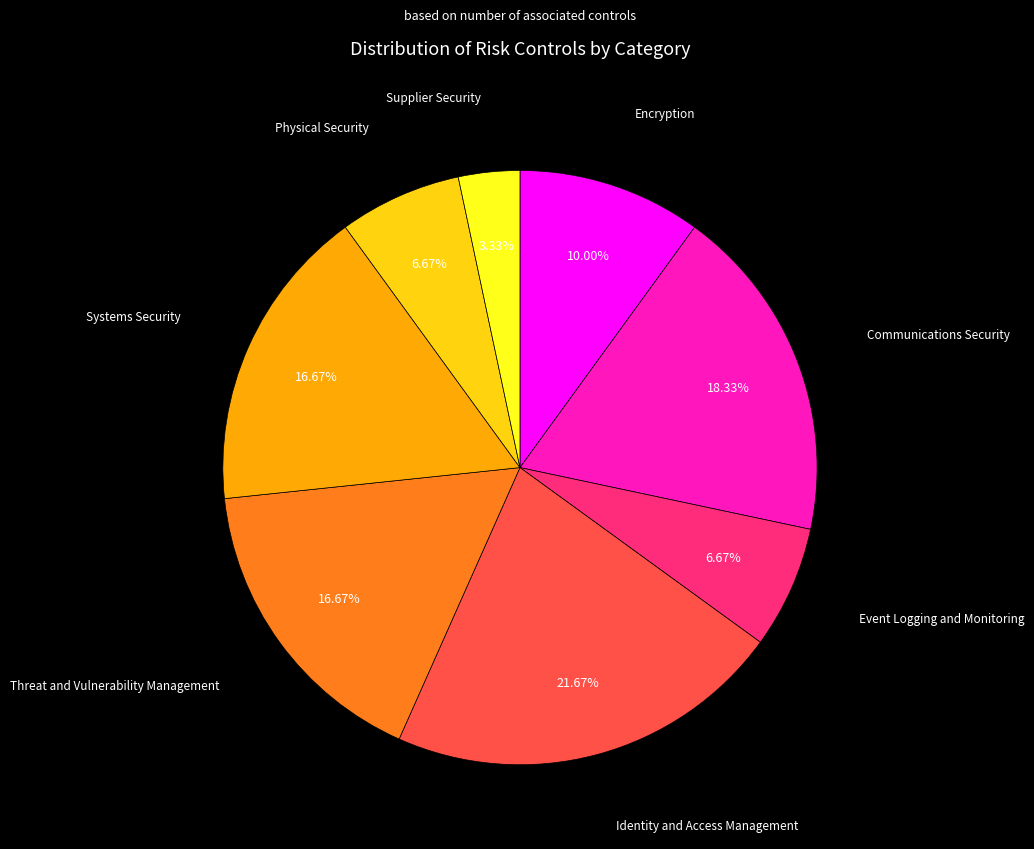

Is there a majority slice in this chart?

No